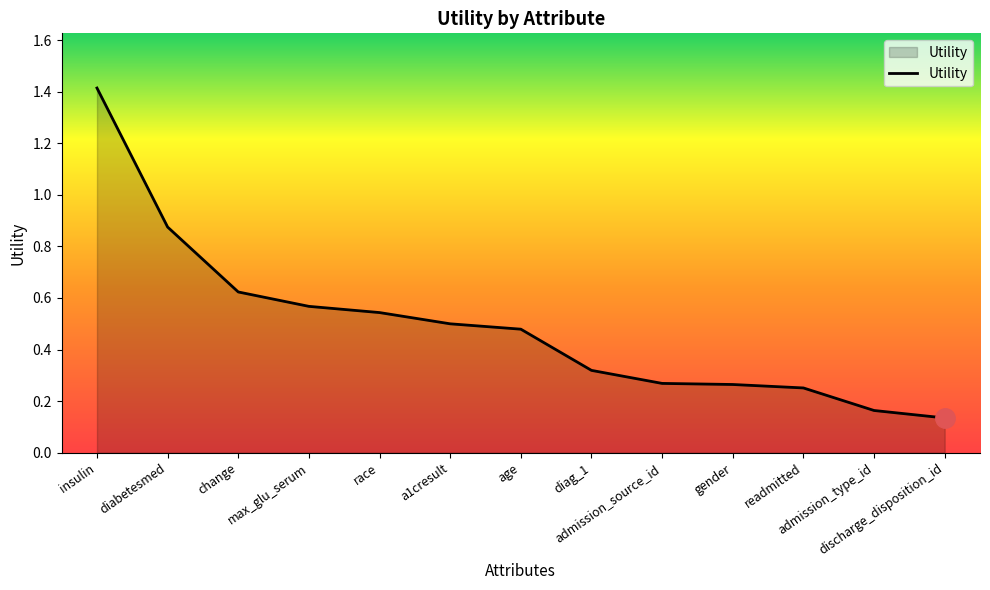

What is the greatest value displayed?

1.4